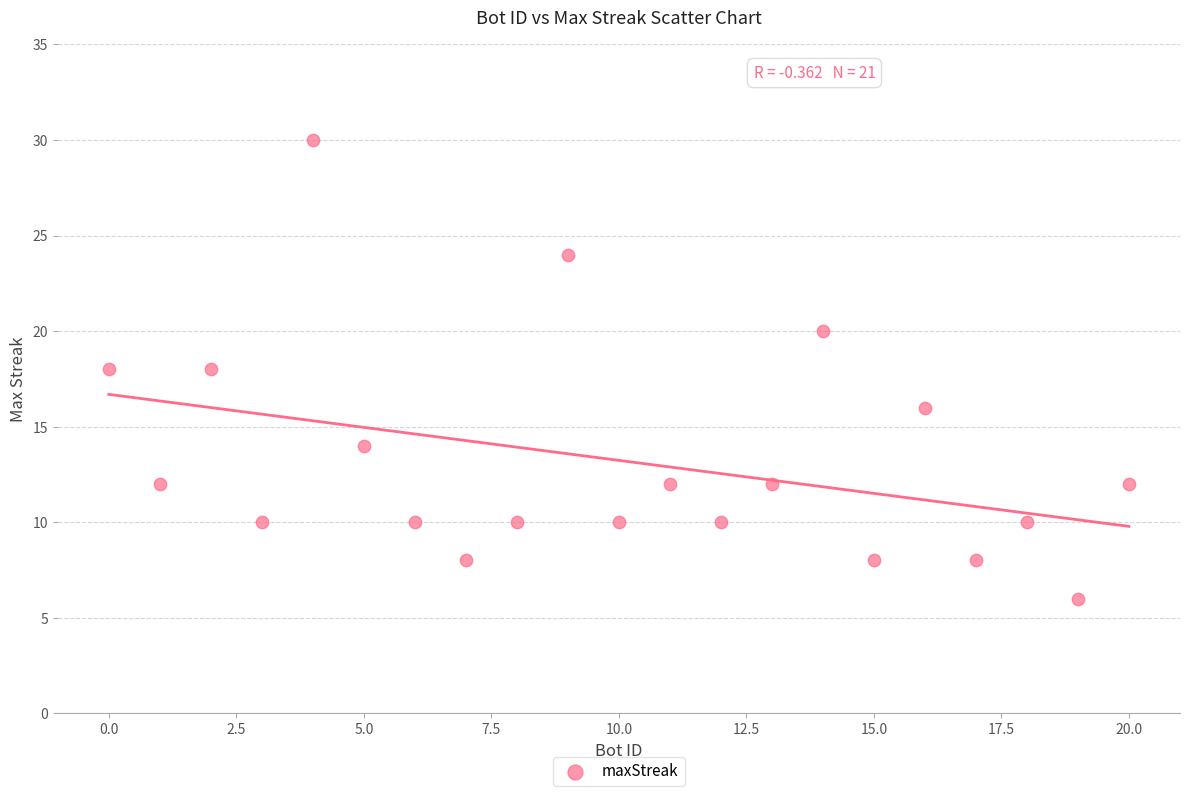

What is the range of X values (max minus min)?

20